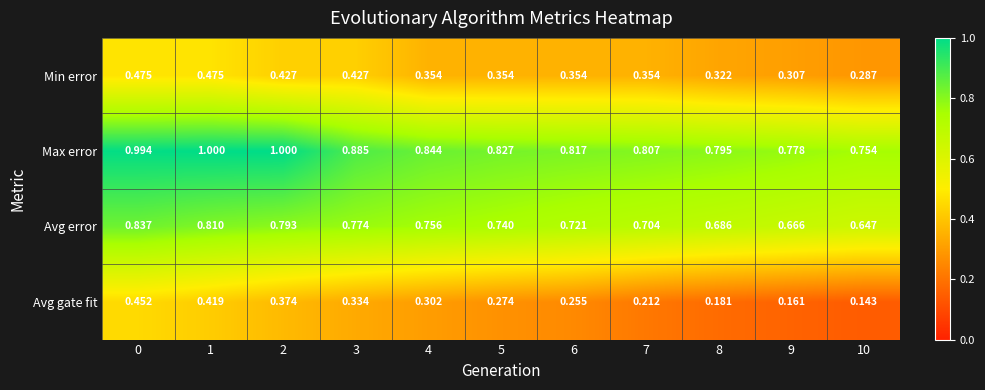

Which series changed the most between 5 and 7?

Avg gate fit